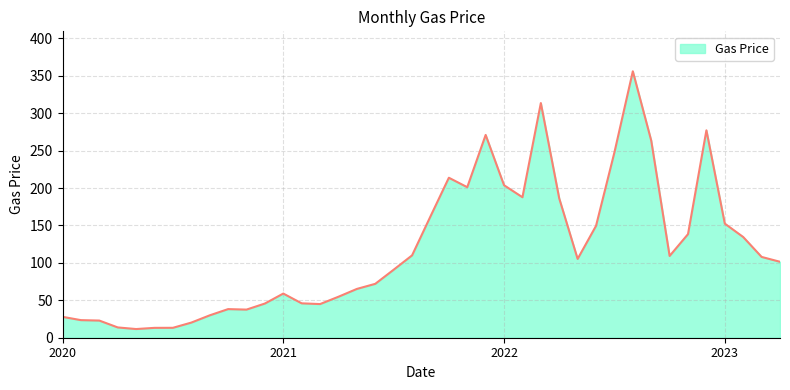

How many distinct data groups are displayed?

1